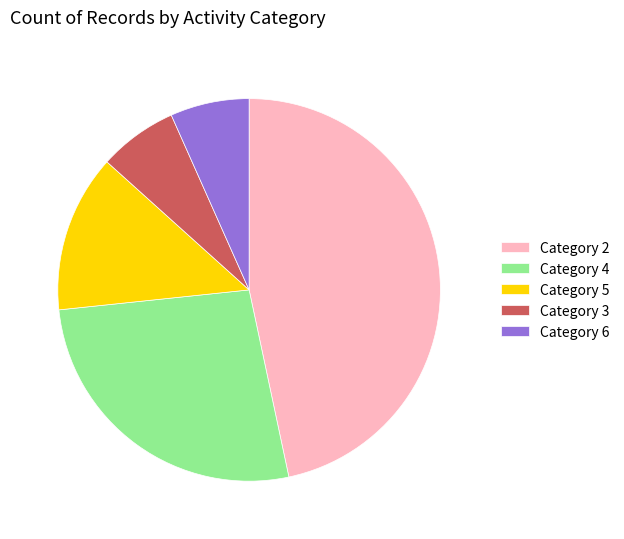

Is it true that Category 4 is 27% of the pie?

True